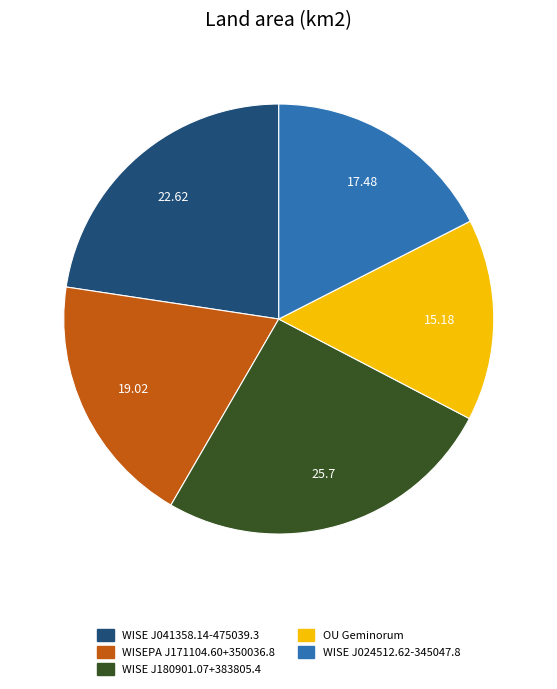

Approximately how many times larger is the value at OU Geminorum compared to WISE J041358.14-475039.3?

0.7